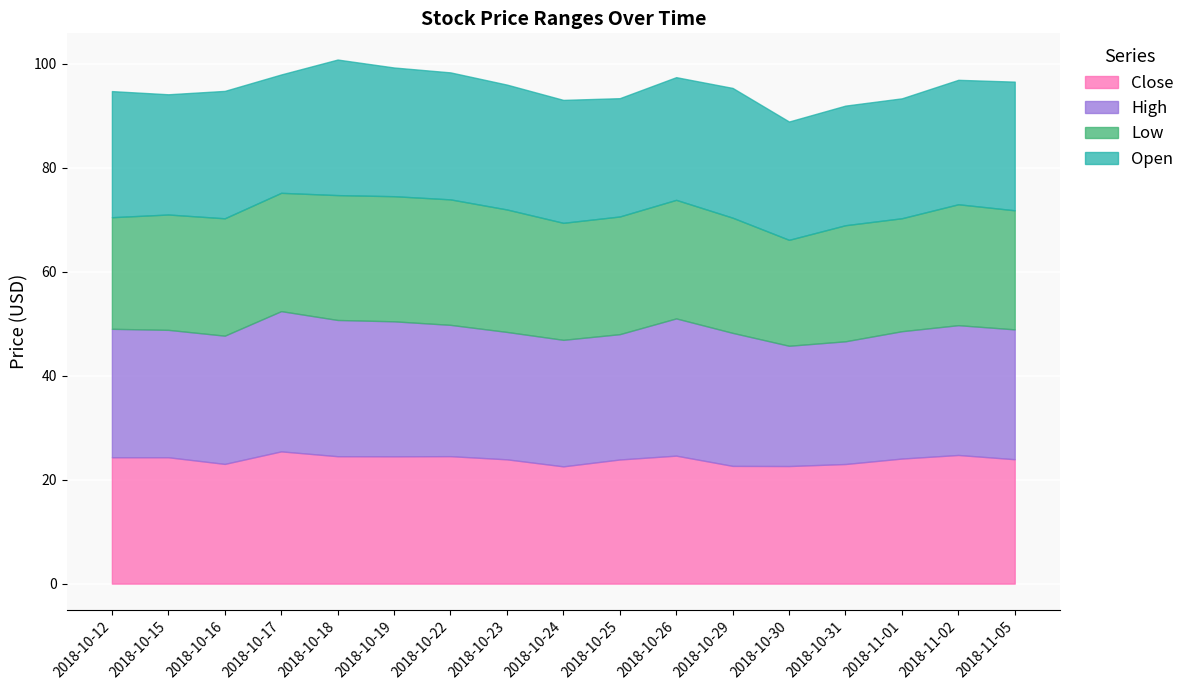

What is the difference between the High values at 2018-10-17 and 2018-10-12?

2.3